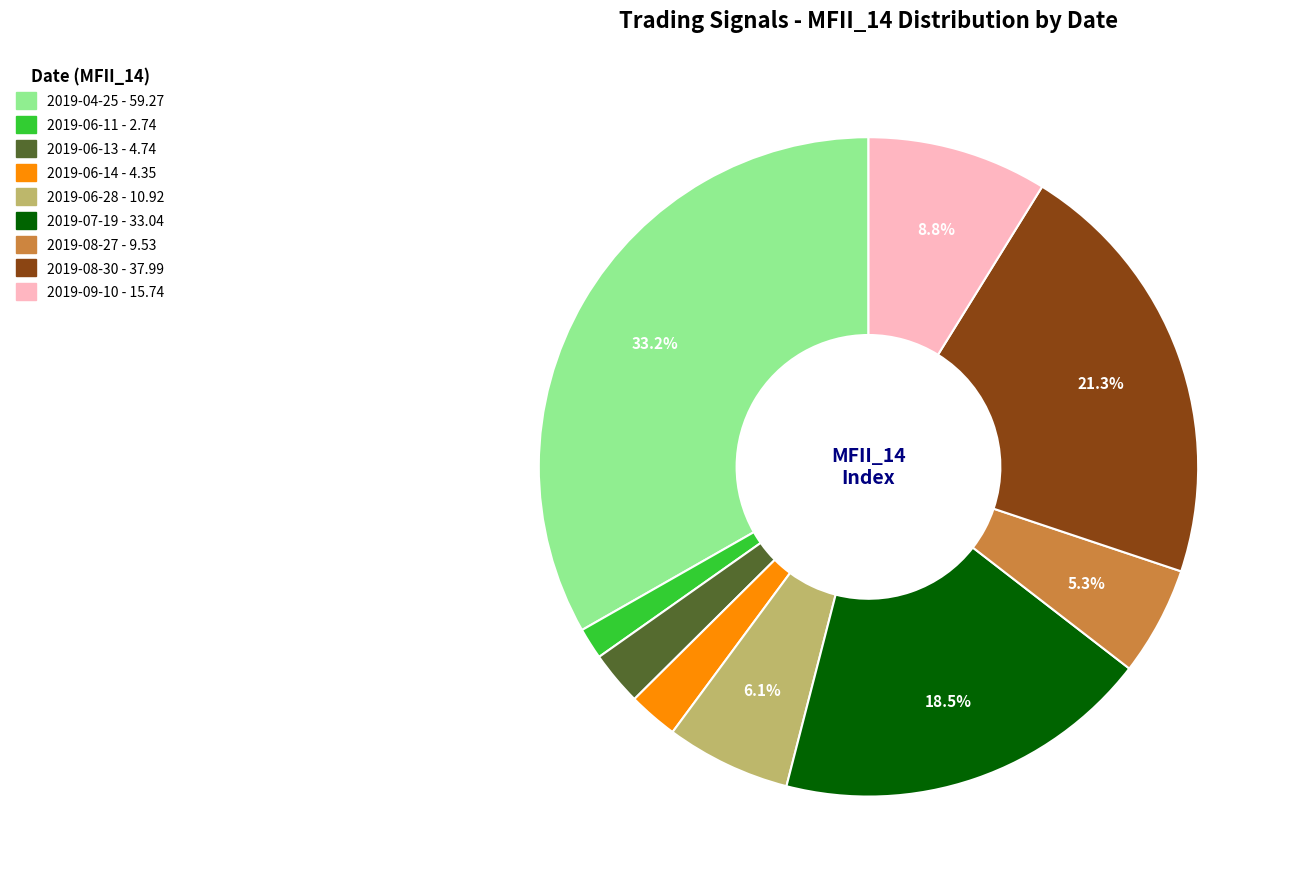

To the nearest percent, what is the difference between the largest and smallest slice percentages?

32%